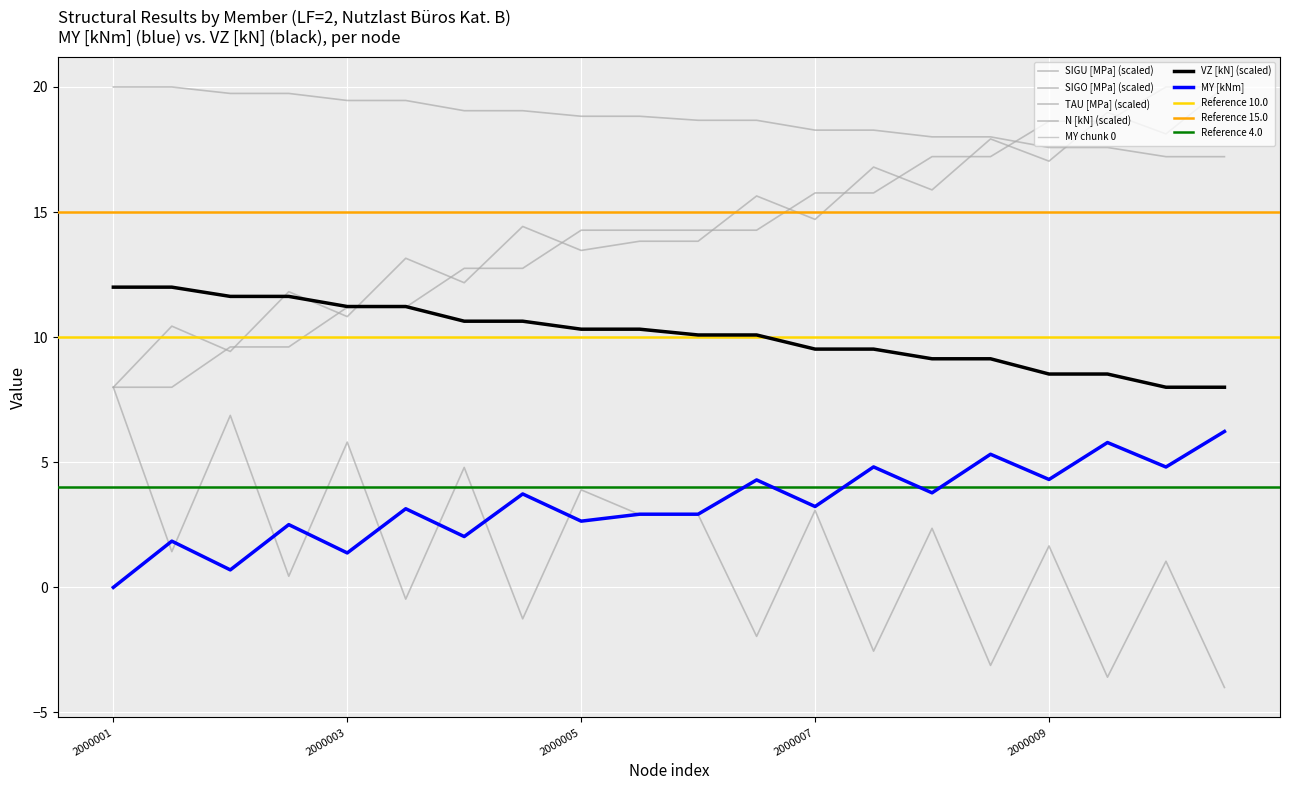

How many values in the N [kN] series exceed 14?

12